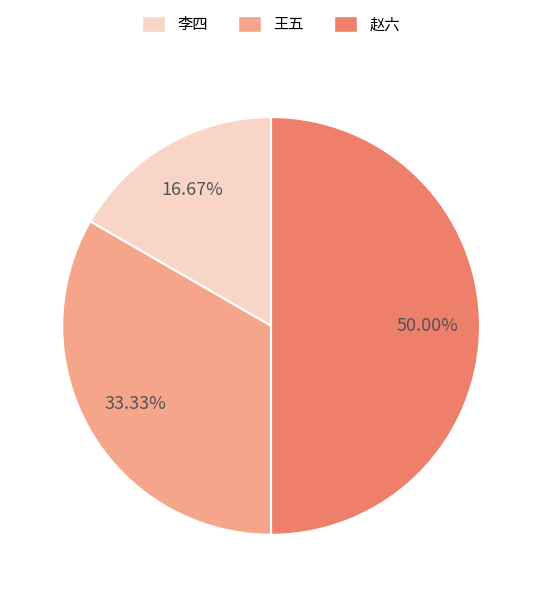

What percentage do 李四 and 王五 together represent?

50.0%